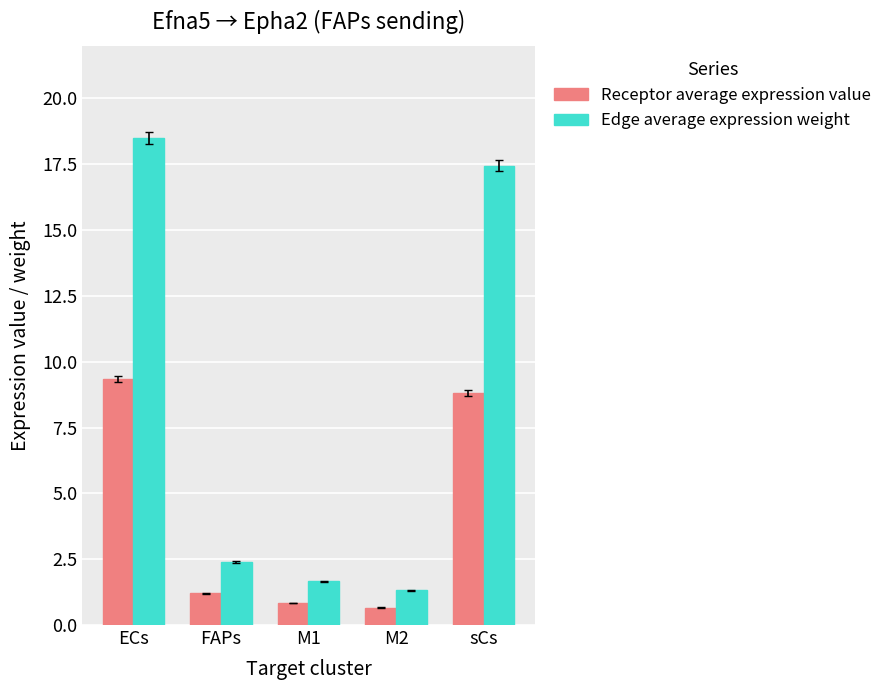

The value of Edge average expression weight at ECs is 18.5. True or false?

True